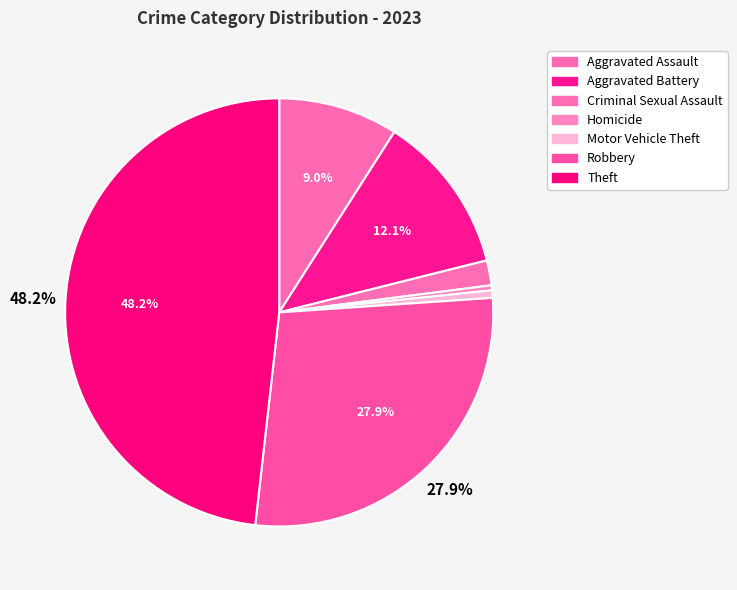

What percentage is the Robbery slice, to the nearest percent?

28%